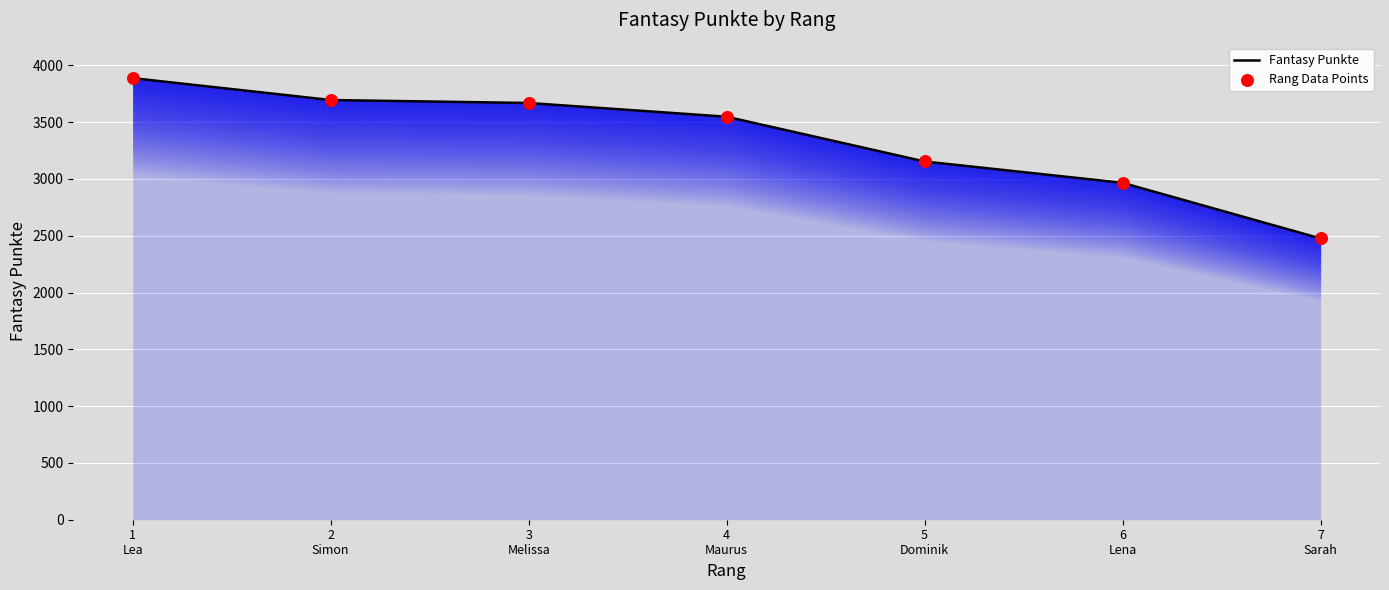

Which series has the largest total across all categories?

Fantasy Punkte